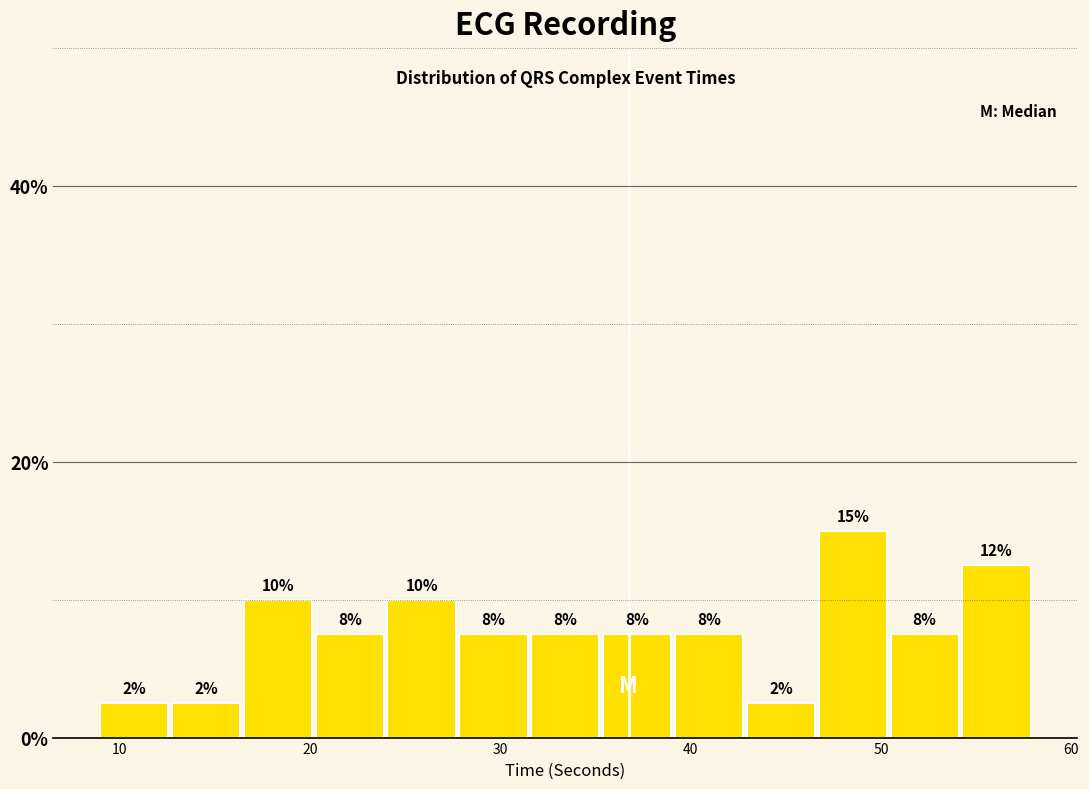

Read against the x-axis, roughly where is the centre of the tallest bar?

49